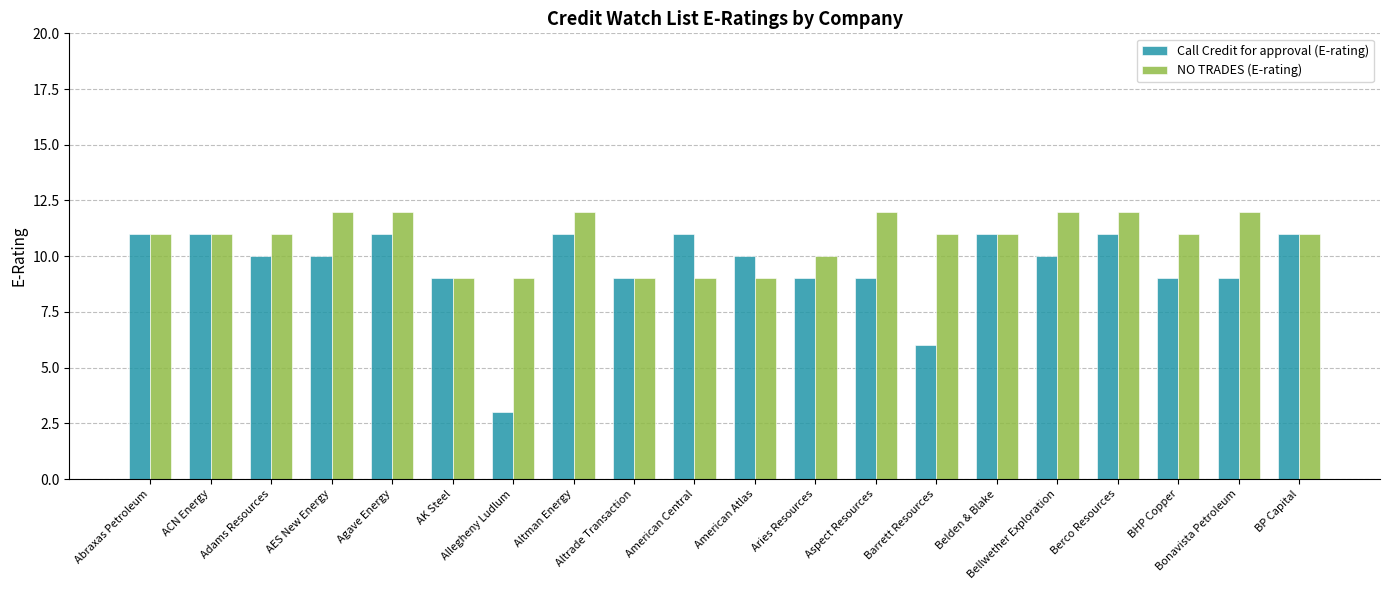

What is the value of the NO TRADES (E-rating) bar at the 1st from the left?

11